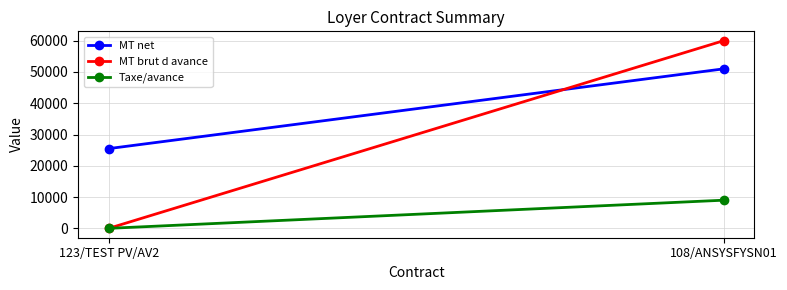

Reading right to left, what are all the values shown in this chart?

MT net: 108/ANSYSFYSN01=51000	123/TEST PV/AV2=25500
MT brut d avance: 108/ANSYSFYSN01=60000	123/TEST PV/AV2=0
Taxe/avance: 108/ANSYSFYSN01=9000	123/TEST PV/AV2=0